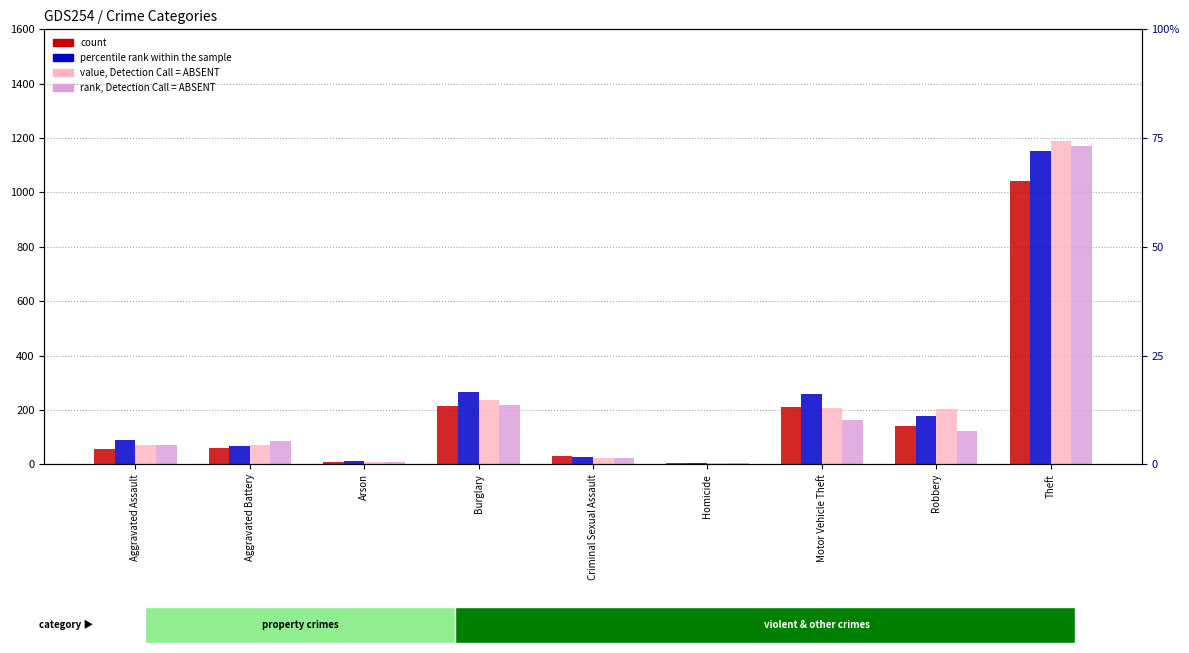

At which label does count reach its minimum?

Homicide